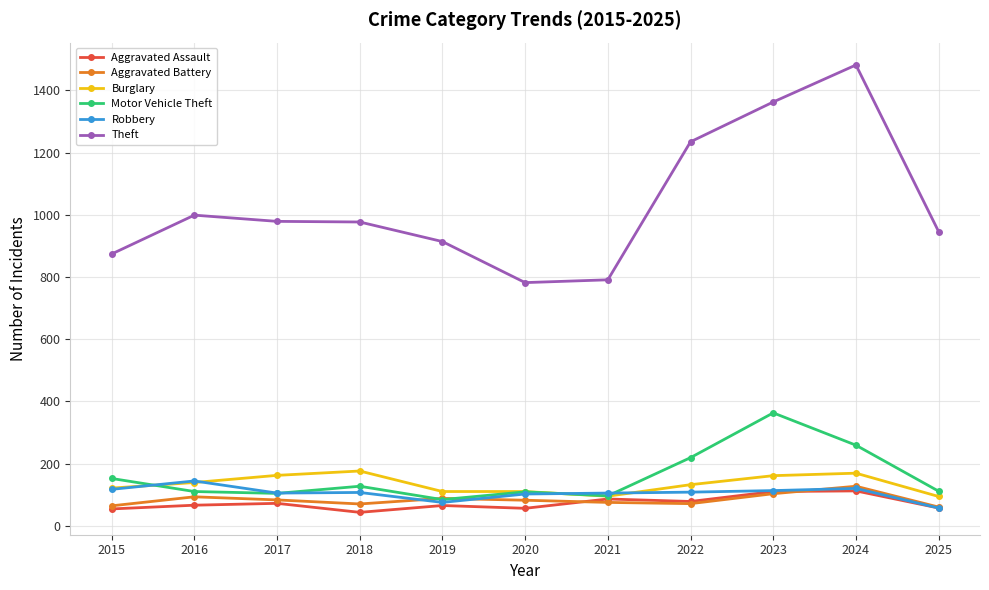

The Robbery series shows 117 at 2015. True or false?

True